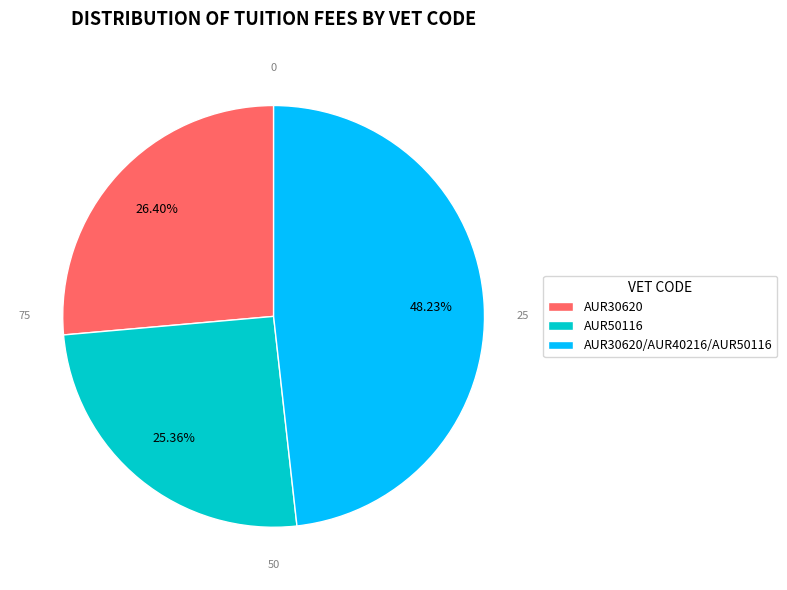

What is the total percentage of AUR30620 and AUR50116?

51.8%